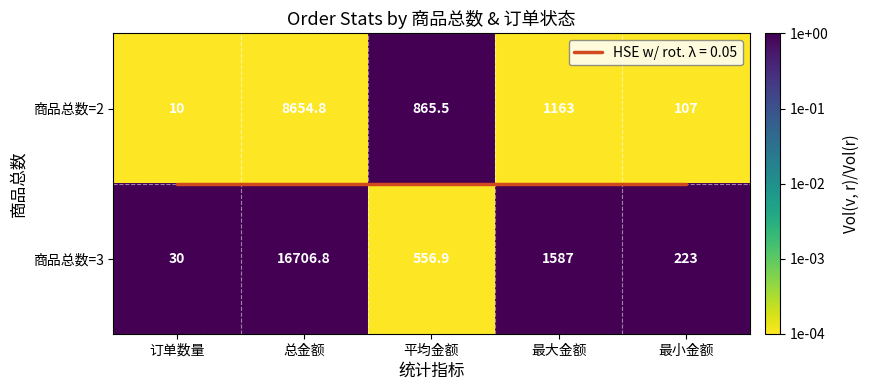

True or false: 商品总数=3 has a value of 0 at 总金额.

False